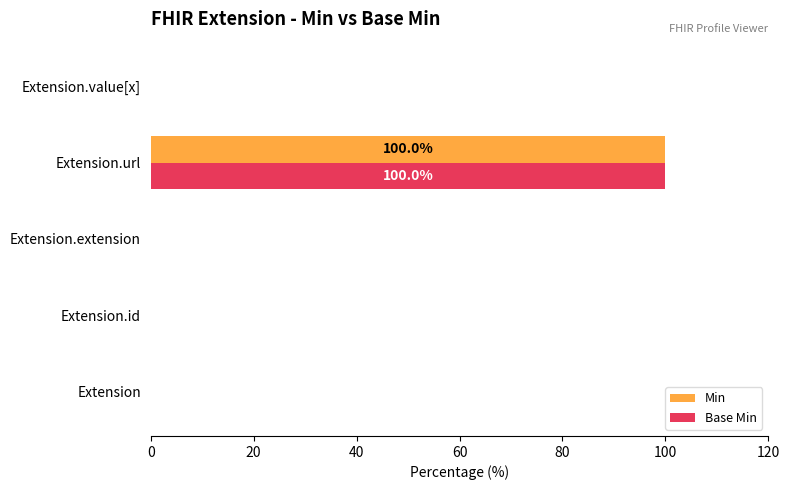

Count the number of data series in this chart.

2